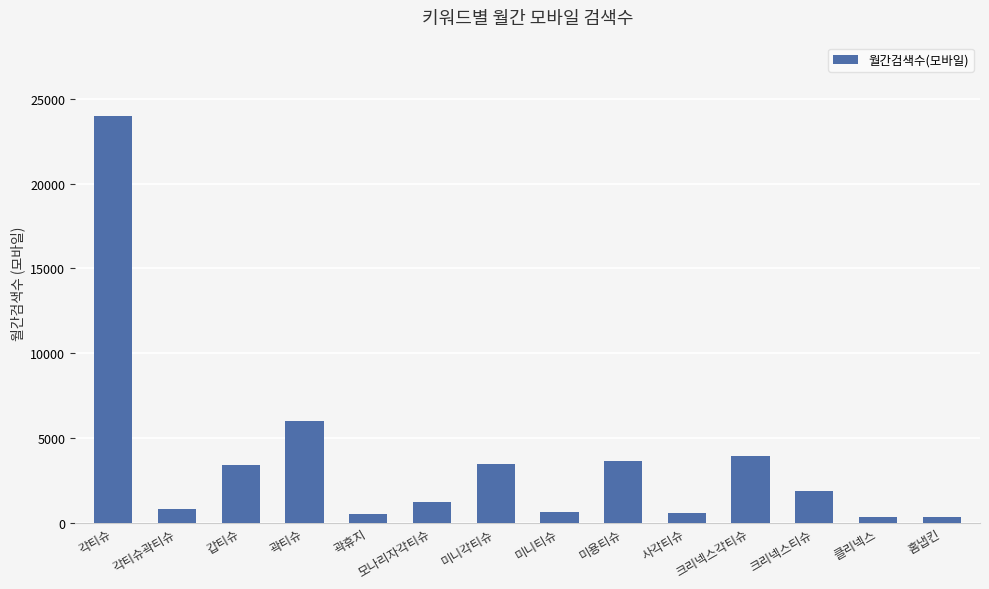

What is the ratio of the value at 각티슈 to the value at 클리넥스?

75.0